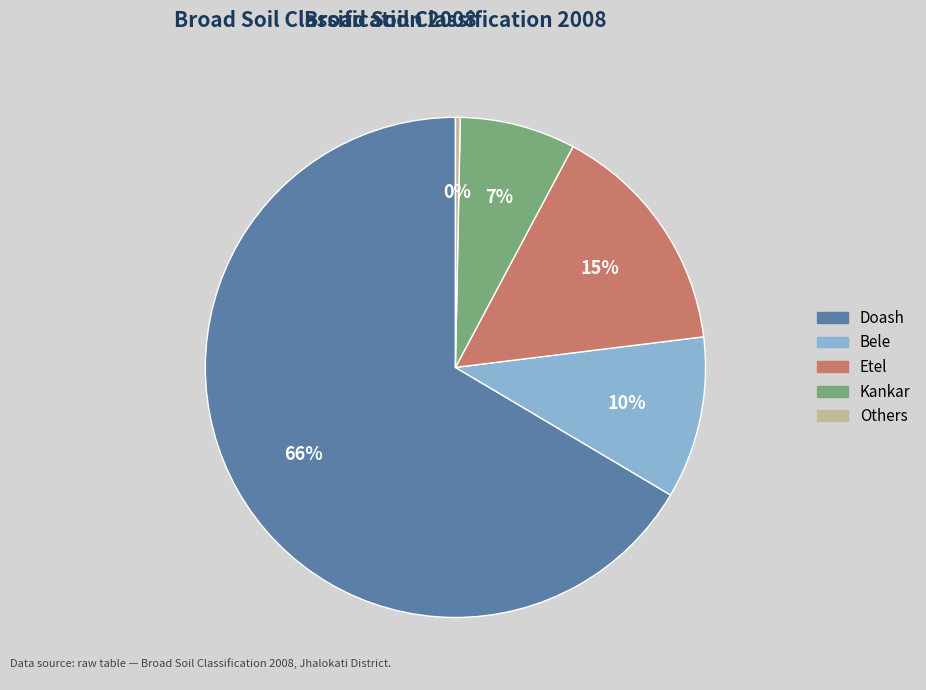

To the nearest percent, what is the difference between the Etel and Bele slice percentages?

5%